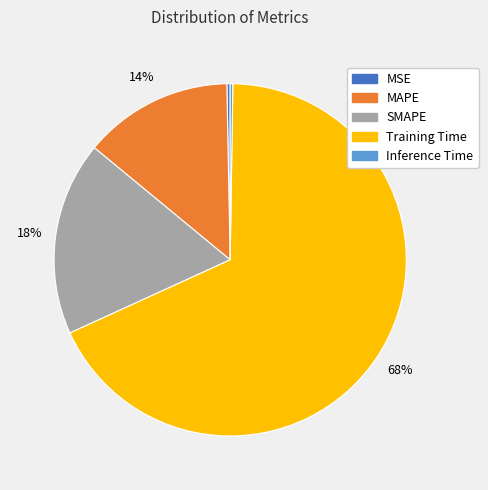

What is the largest slice in the pie chart?

Training Time